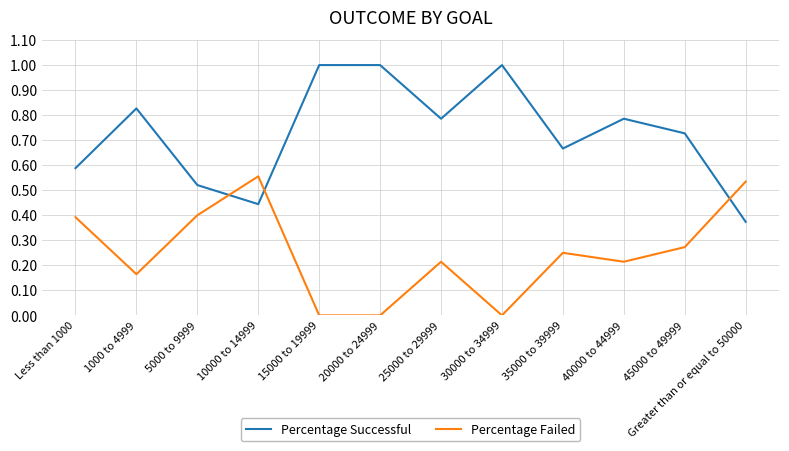

Which series has the largest range (max minus min)?

Percentage Successful